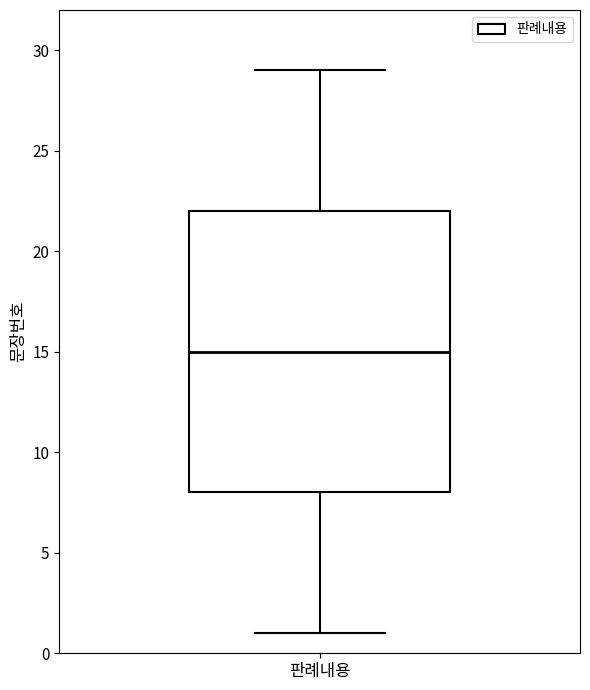

Where does the median line of the box for 판례내용 sit on the y-axis? The values are not printed on the chart, so give them approximately, as read against the axis.

15